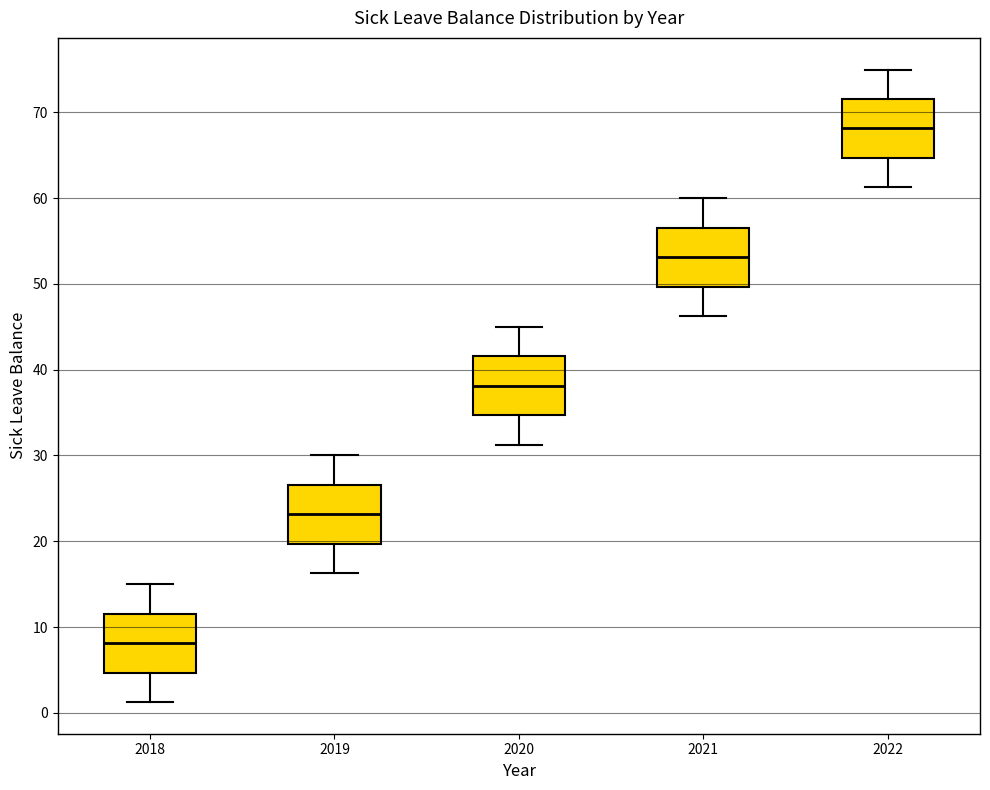

Which box's median line is the lowest?

2018